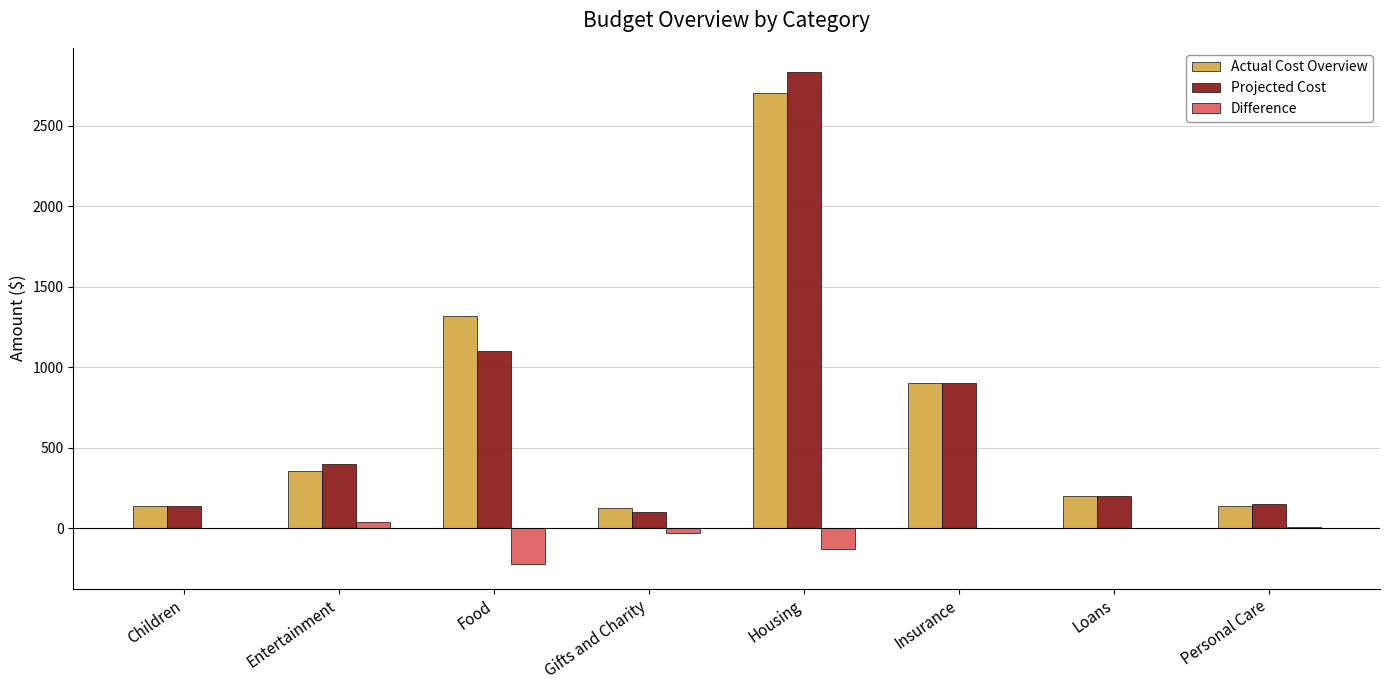

Which category has the highest value in the Projected Cost series?

Housing